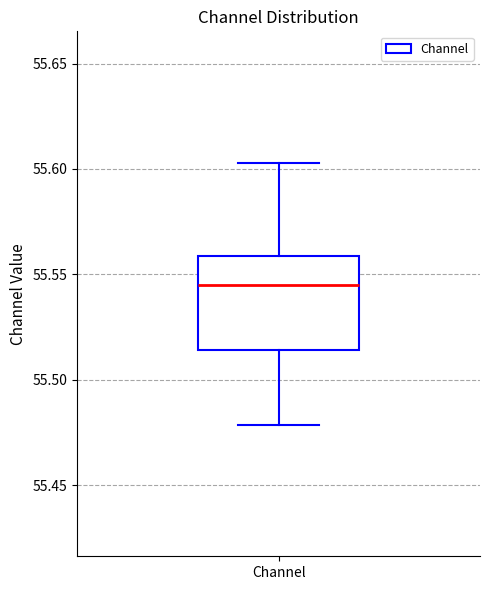

Read this box plot against the y-axis: the position of the median line, the range covered by the box, and the ends of both whiskers. The values are not printed on the chart, so give them approximately, as read against the axis.

median 55.545, box 55.515 to 55.560, whiskers 55.480 to 55.605